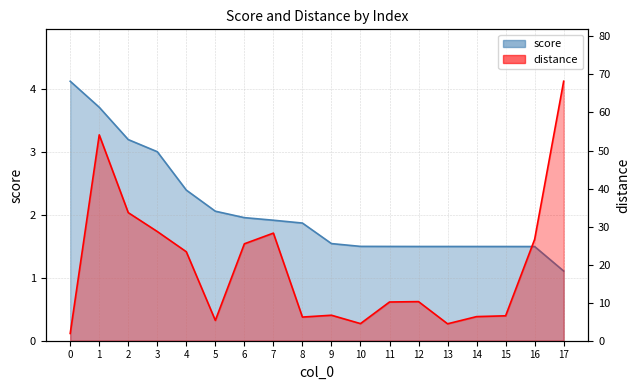

Reading left to right, what are all the values shown in this chart?

score: 0=4.1	1=3.7	2=3.2	3=3.0	4=2.4	5=2.1	6=2.0	7=1.9	8=1.9	9=1.5	10=1.5	11=1.5	12=1.5	13=1.5	14=1.5	15=1.5	16=1.5	17=1.1
distance: 0=1.9	1=54.1	2=33.7	3=28.7	4=23.4	5=5.3	6=25.5	7=28.3	8=6.2	9=6.7	10=4.5	11=10.2	12=10.3	13=4.5	14=6.3	15=6.5	16=26.7	17=68.2